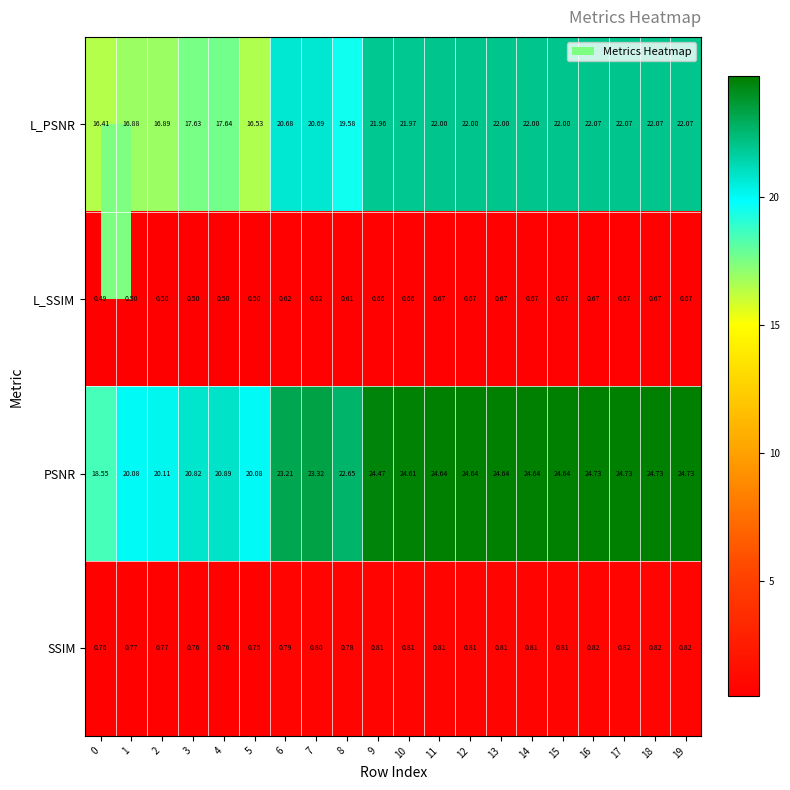

Which series has the largest total across all categories?

PSNR